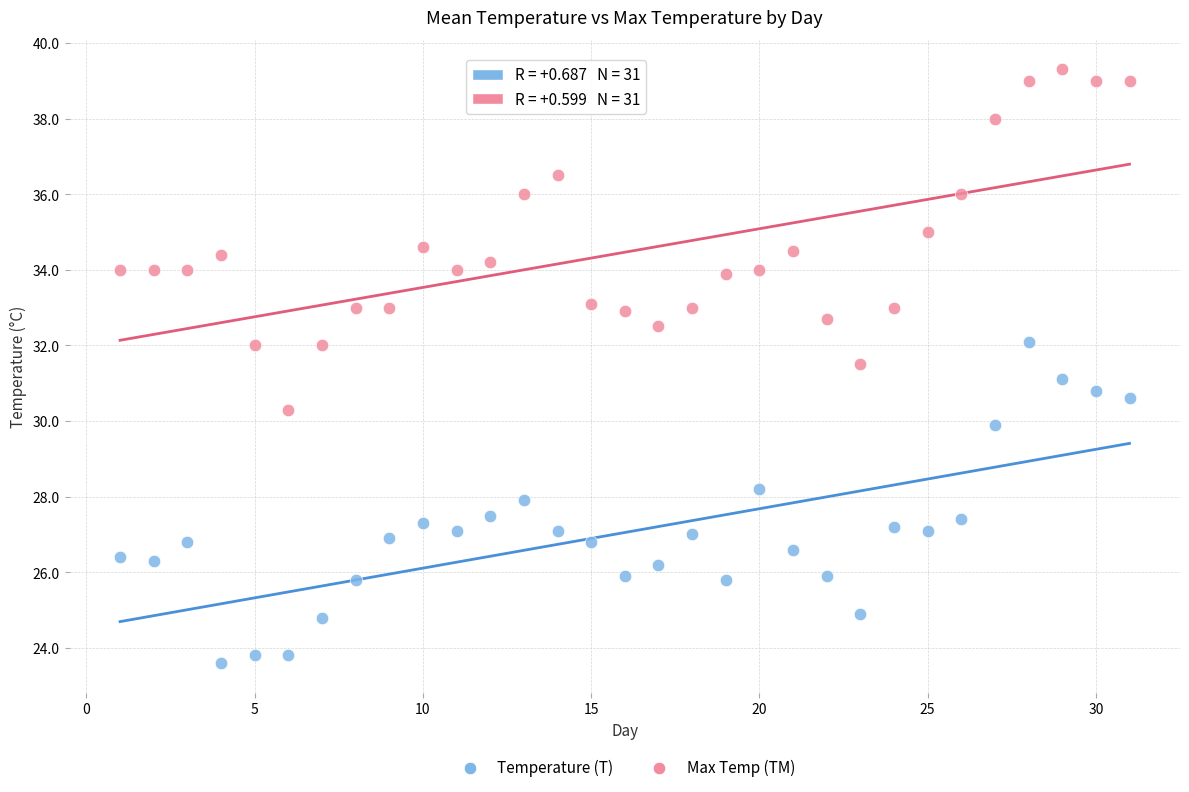

What are all the series names shown in the legend?

Temperature (T), Max Temp (TM)